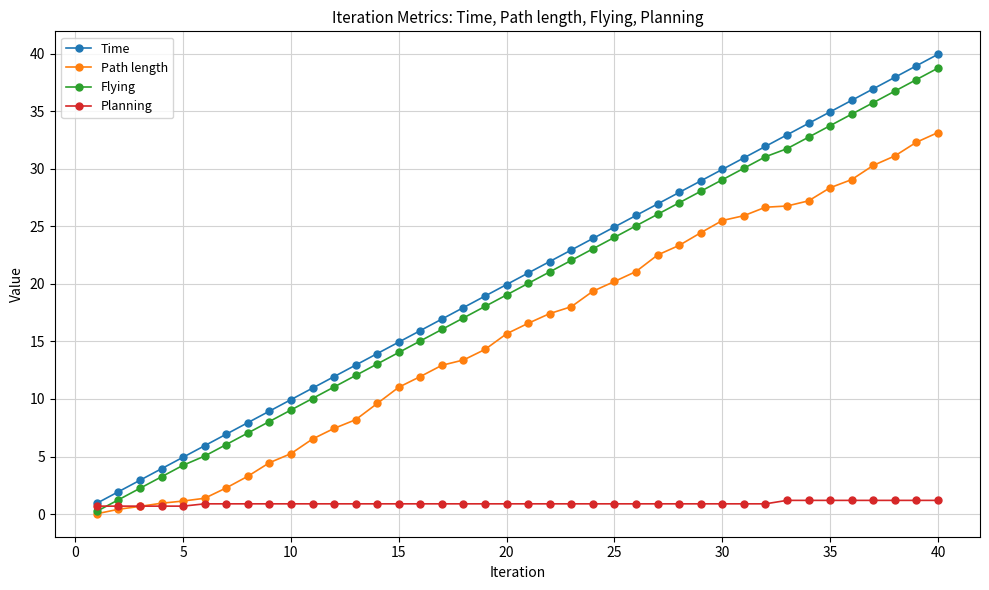

What is the minimum value for Planning?

0.7